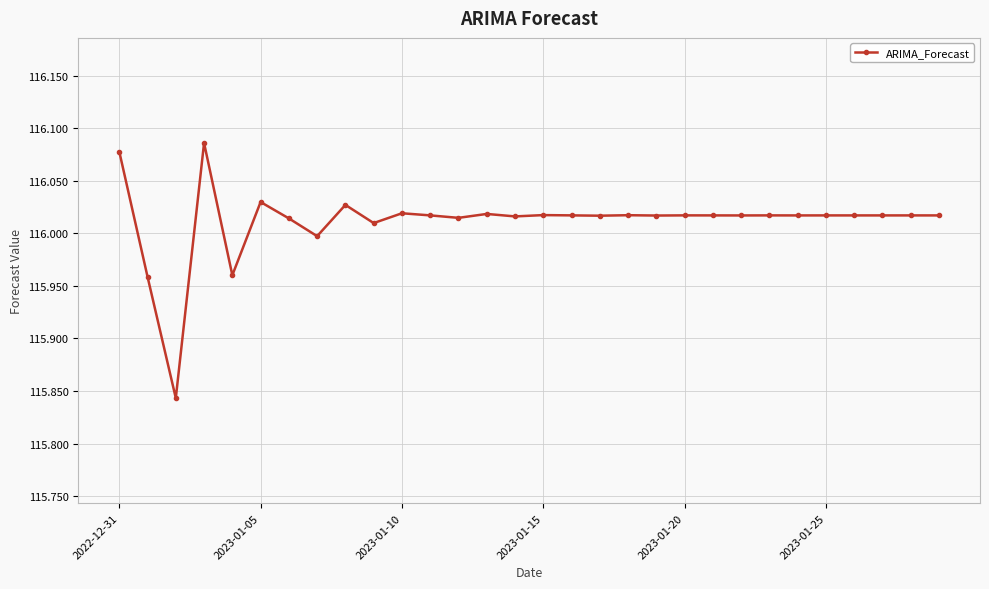

What is the sum of all values?

3480.3